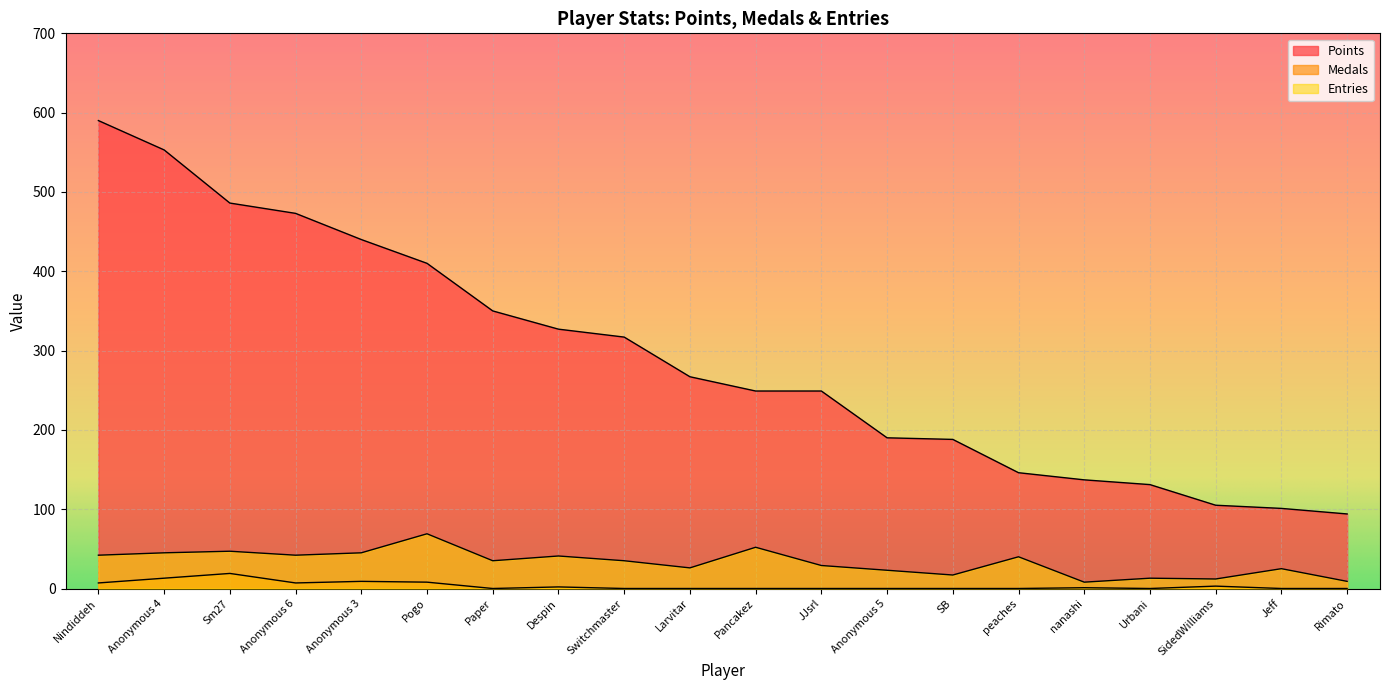

True or false: Entries has a value of 3 at Rimato.

False